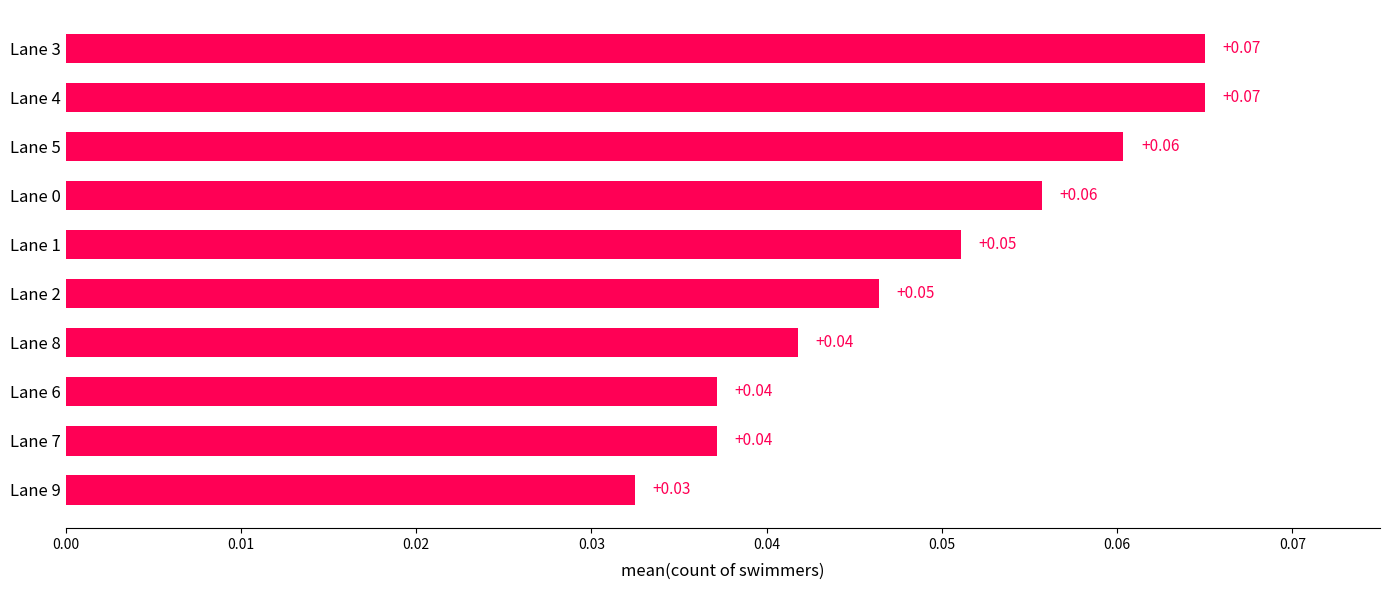

Which has a higher value, Lane 4 or Lane 2?

Lane 4